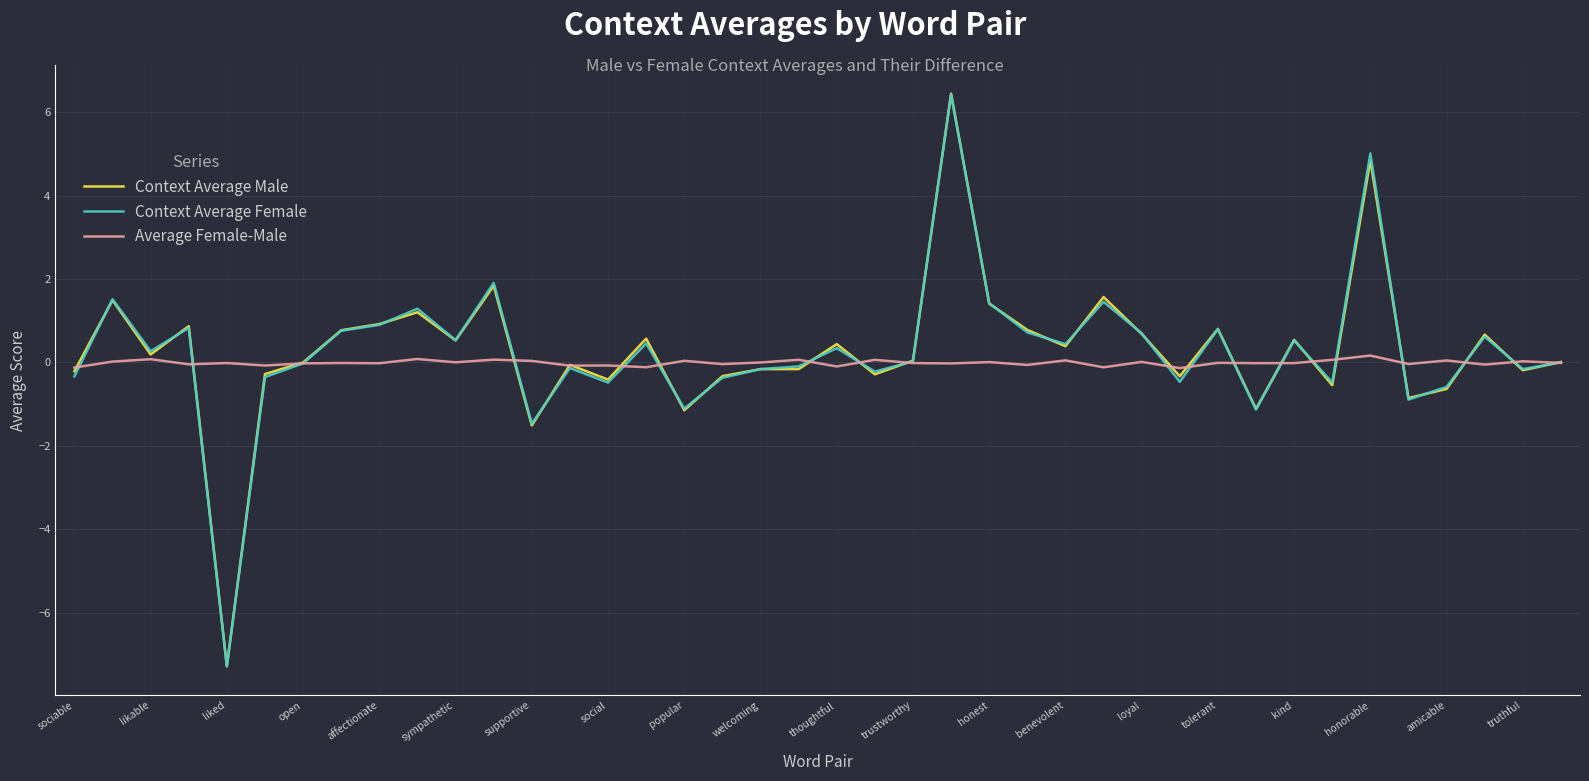

How many categories are shown in the chart?

40